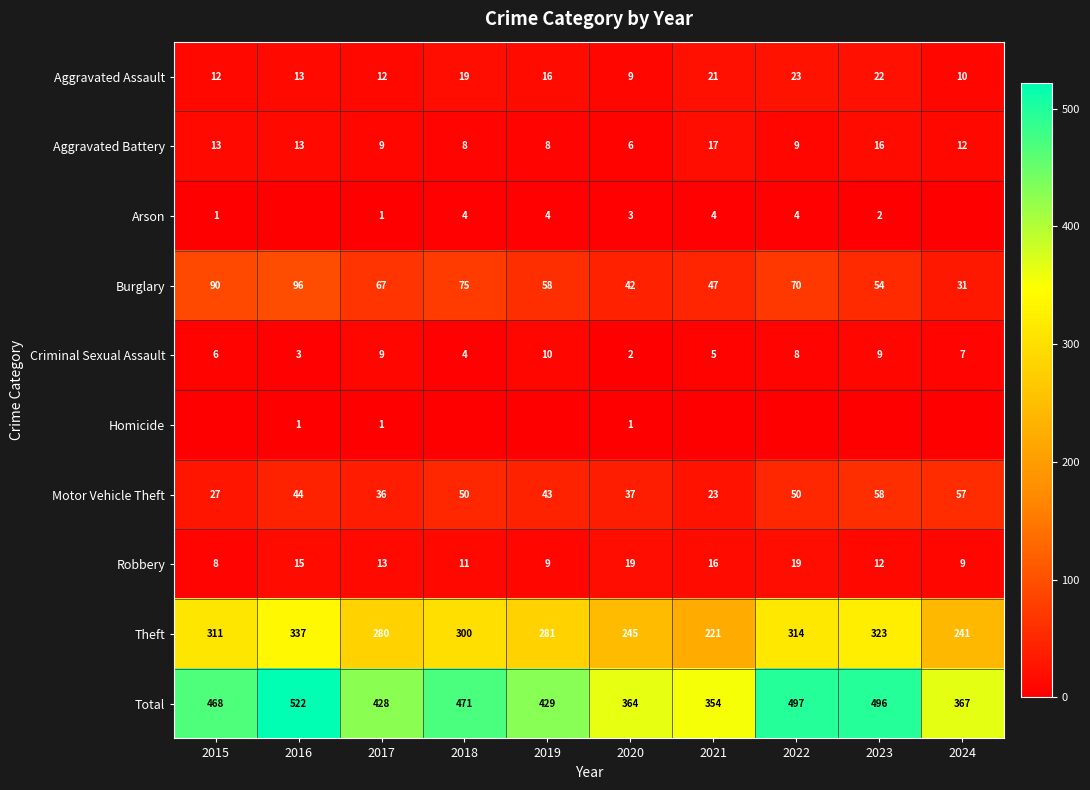

Rank the series at 2020 from lowest to highest value.

Homicide, Criminal Sexual Assault, Arson, Aggravated Battery, Aggravated Assault, Robbery, Motor Vehicle Theft, Burglary, Theft, Total